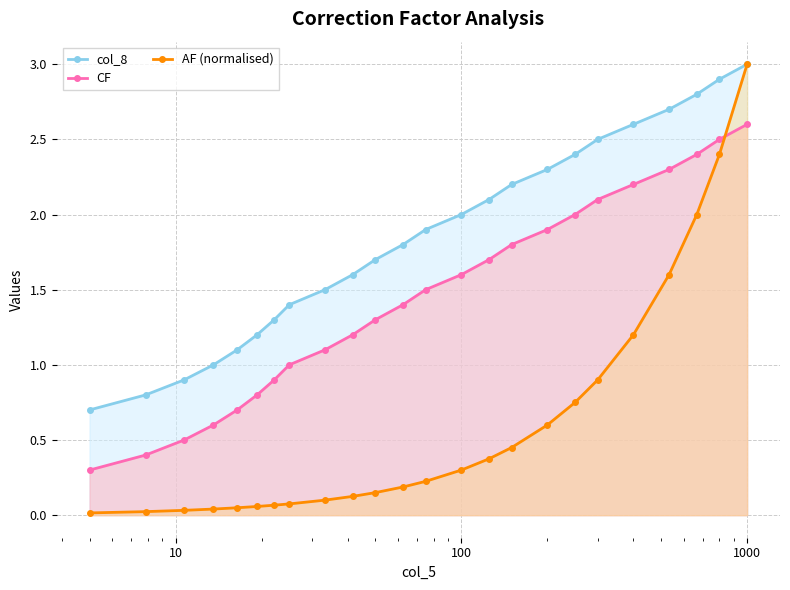

How many lines are shown in the chart?

3